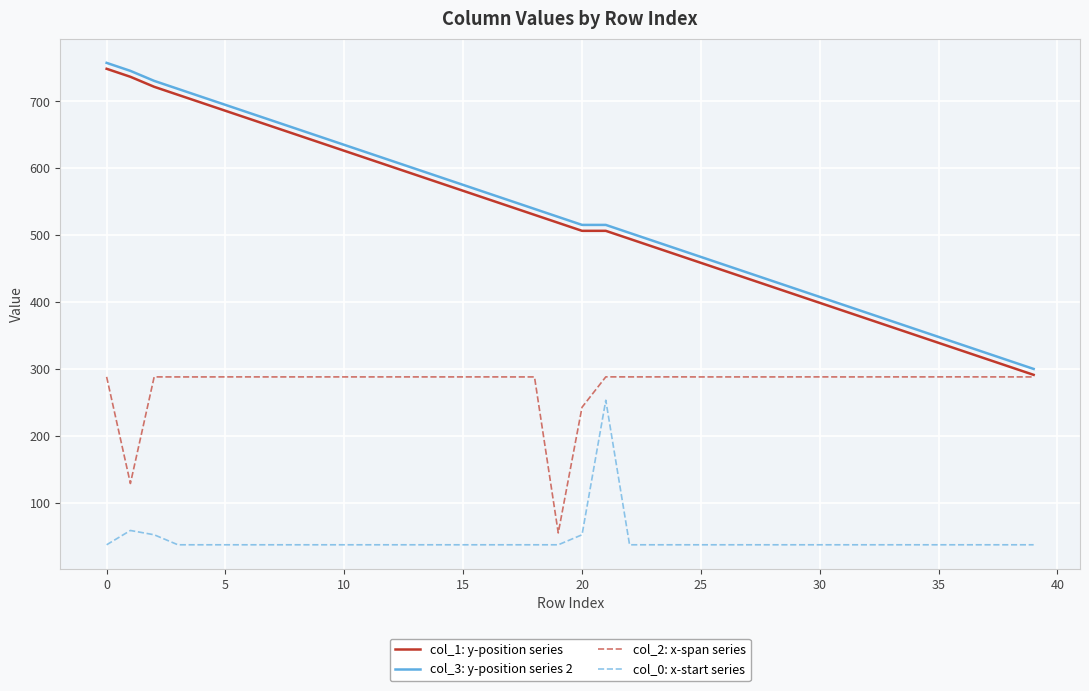

True or false: col_3: y-position series 2 and col_0: x-start series cross at least once.

False